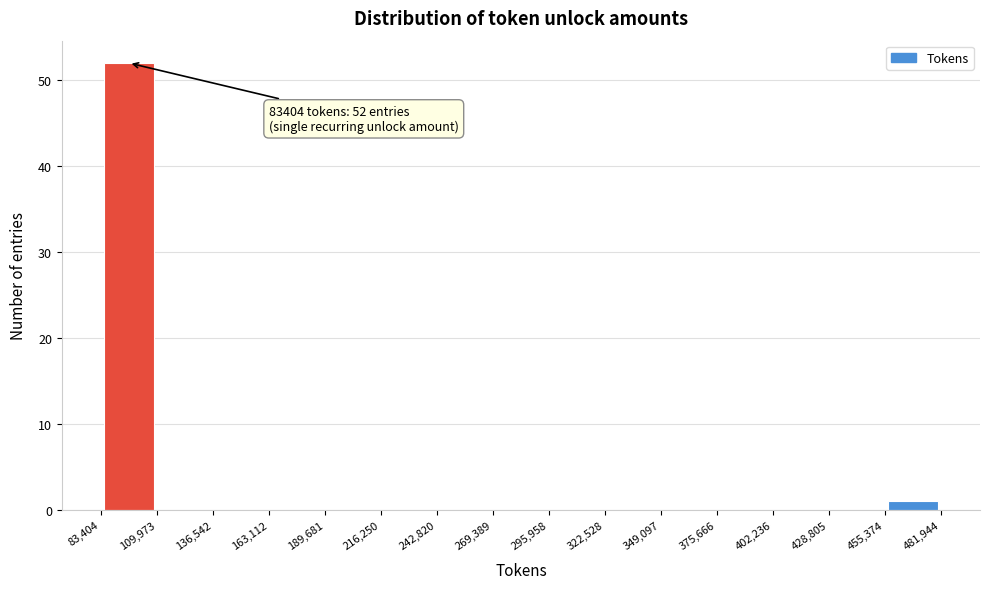

Which range on the x-axis has the tallest bar?

83,404 to 109,973